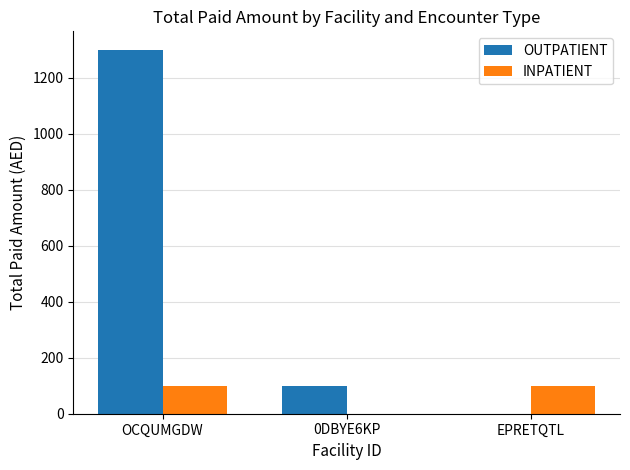

At which label is OUTPATIENT closest to 650?

0DBYE6KP